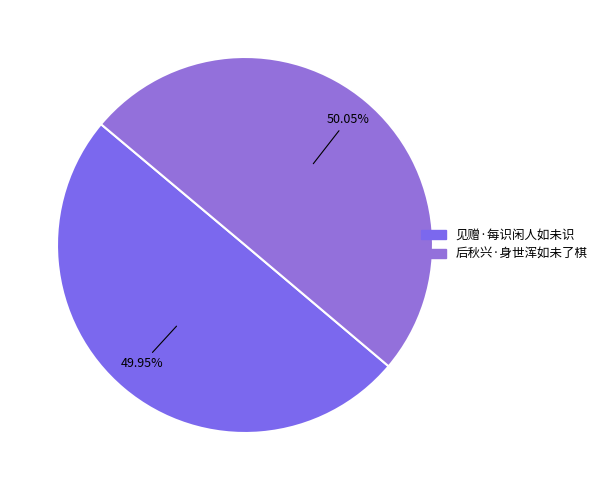

Rank the categories by value from lowest to highest.

见赠·每识闲人如未识, 后秋兴·身世浑如未了棋